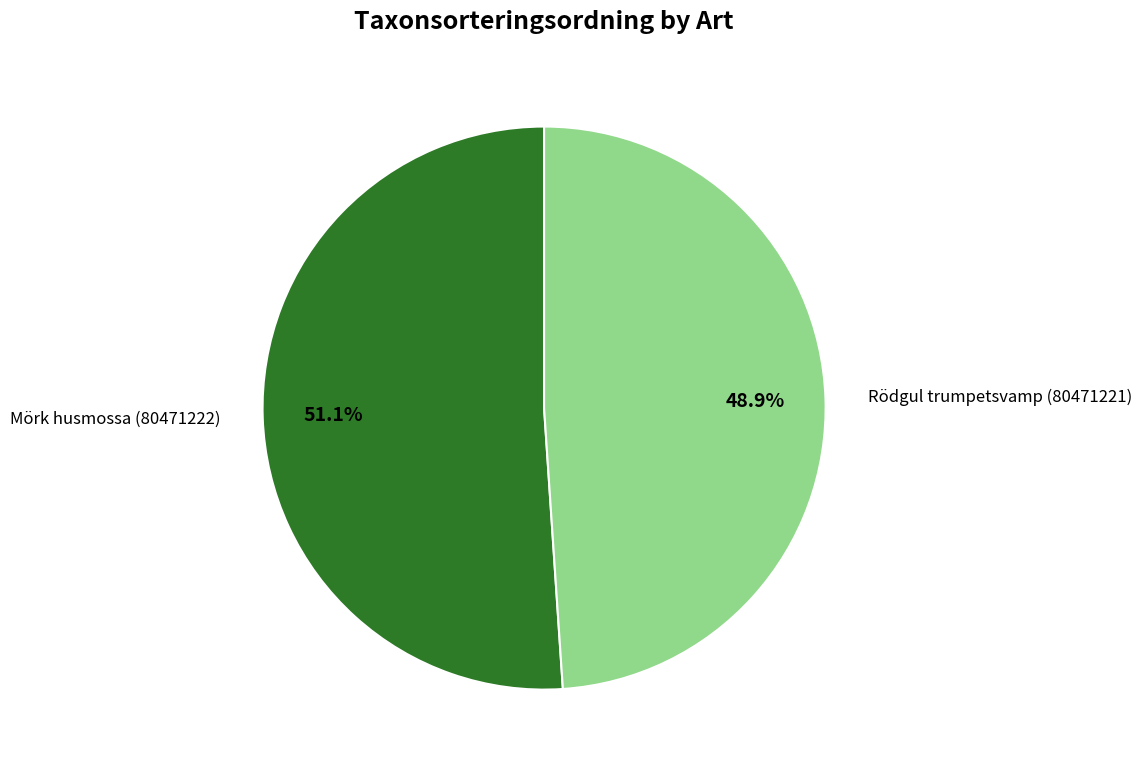

How many slices are in this pie chart?

2